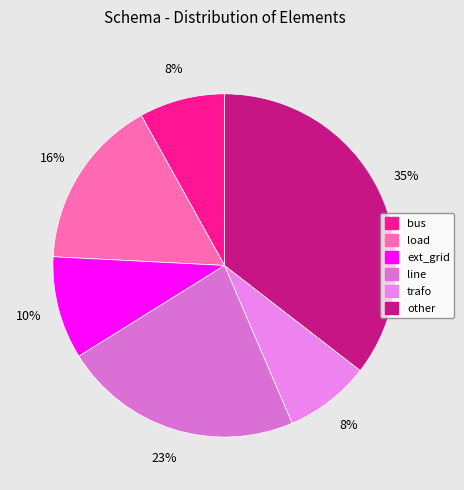

What percentage is the load slice, to the nearest percent?

16%